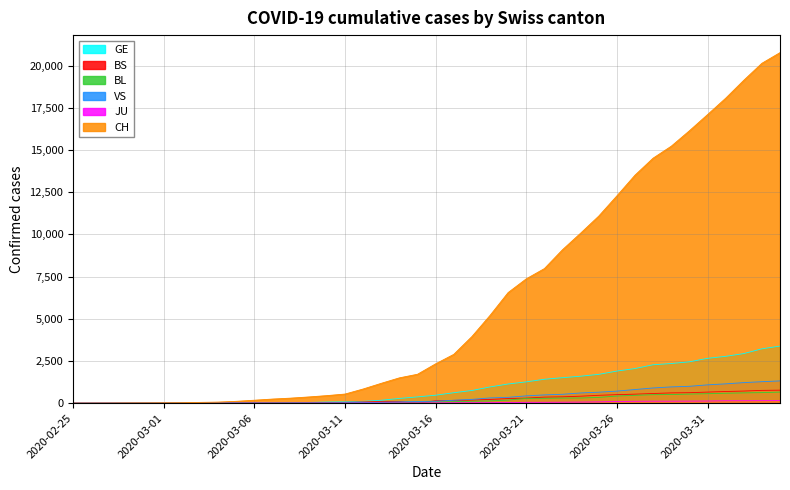

List the series in order of their peak value, highest first.

CH, GE, VS, BS, BL, JU